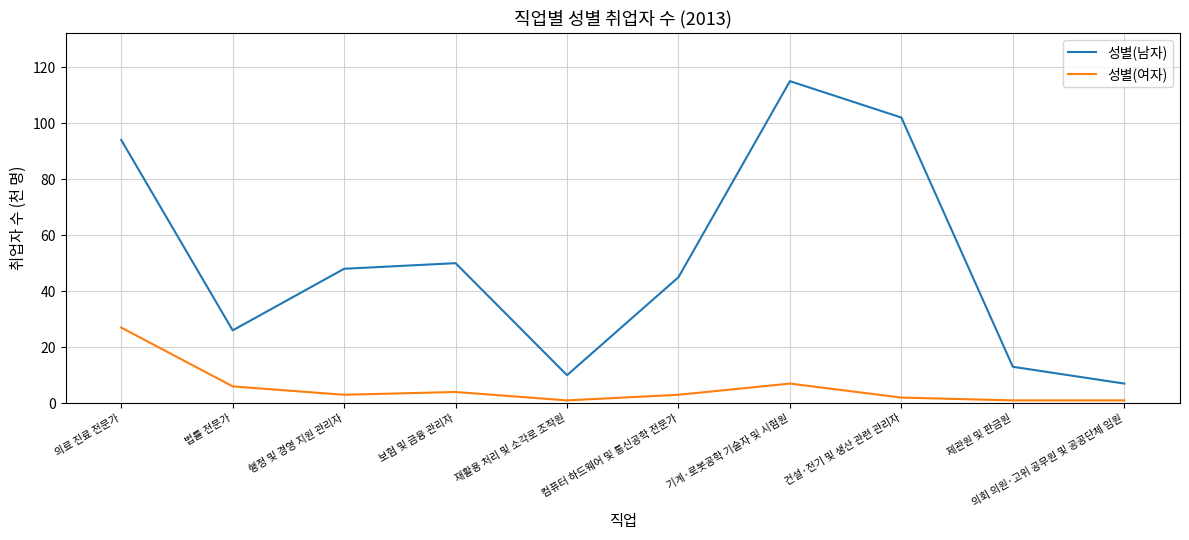

What position from the left is 행정 및 경영 지원 관리자?

3